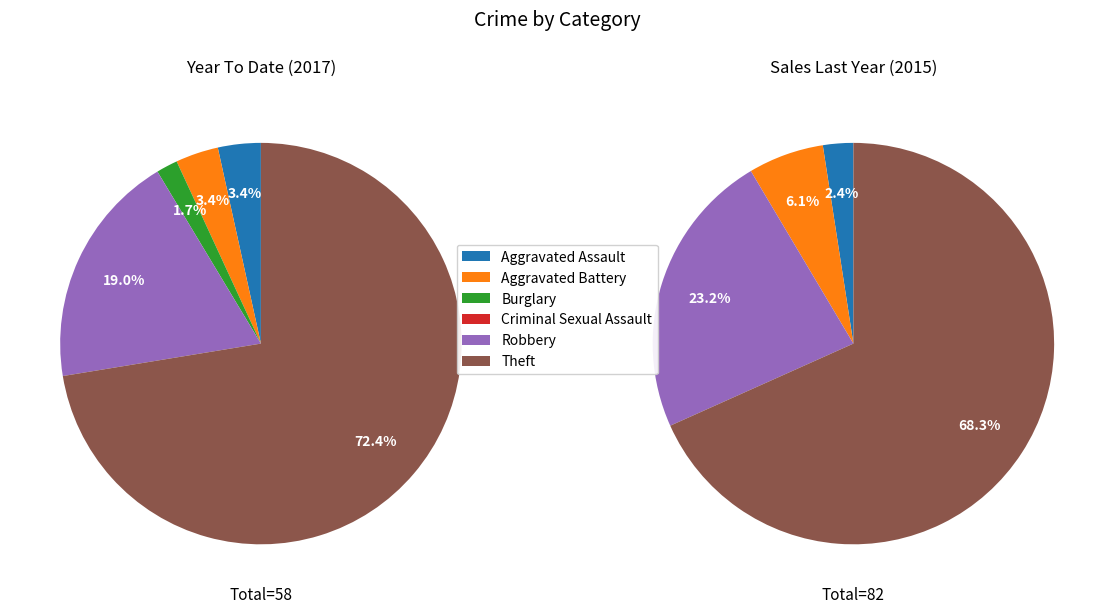

Which slice is the largest?

Theft